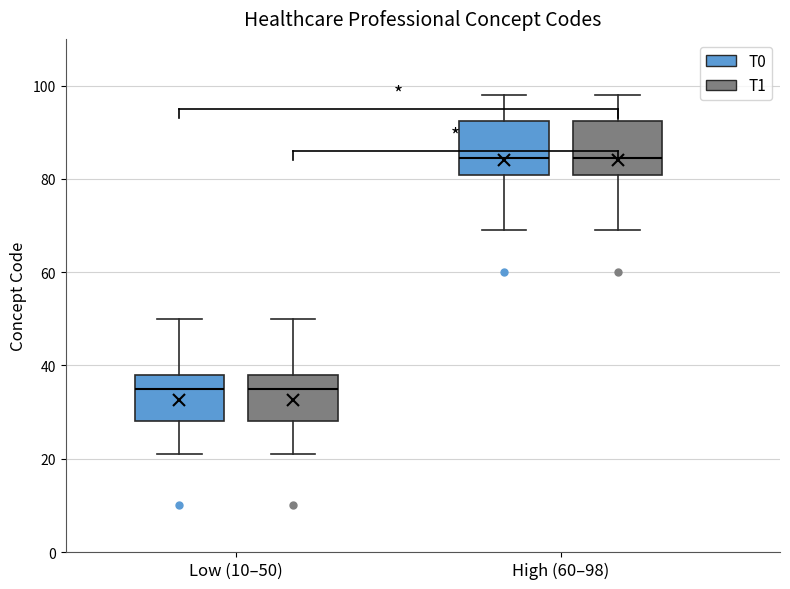

Reading left to right, read every box against the y-axis: the position of its median line, the range the box covers, and the ends of its whiskers. The values are not printed on the chart, so give them approximately, as read against the axis.

Low (10–50) (T0): median 36, box 28 to 38, whiskers 22 to 50
Low (10–50) (T1): median 36, box 28 to 38, whiskers 22 to 50
High (60–98) (T0): median 84, box 80 to 92, whiskers 70 to 98
High (60–98) (T1): median 84, box 80 to 92, whiskers 70 to 98